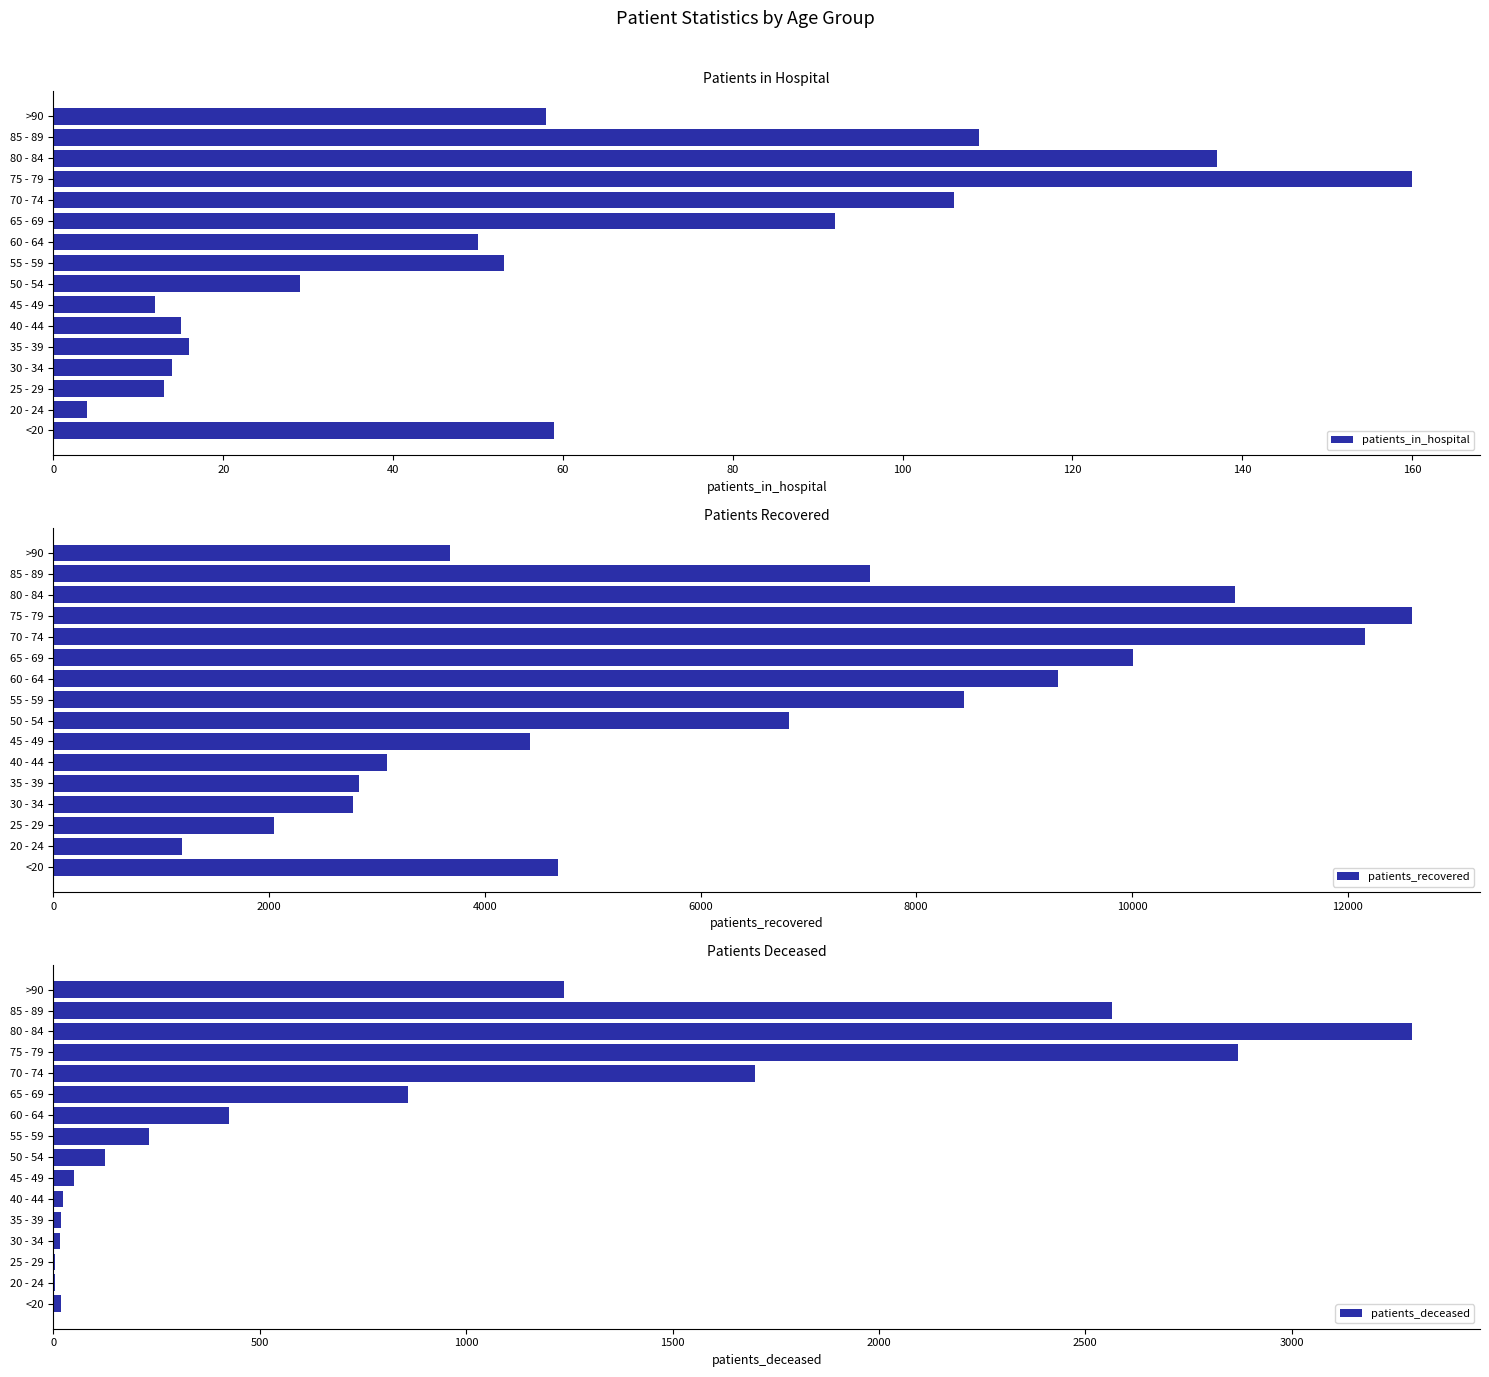

Which series has the largest total across all categories?

patients_recovered